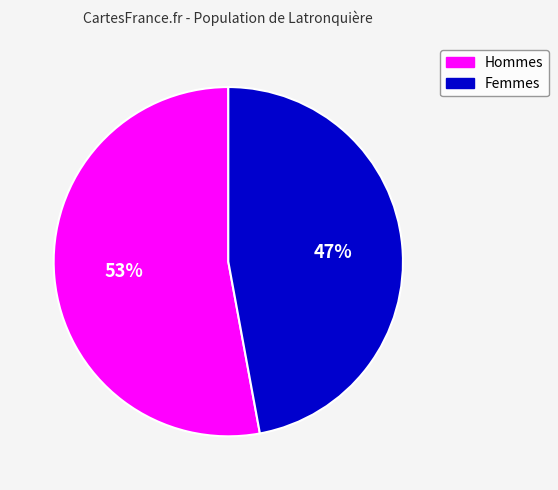

Rank the categories by value from highest to lowest.

Hommes, Femmes